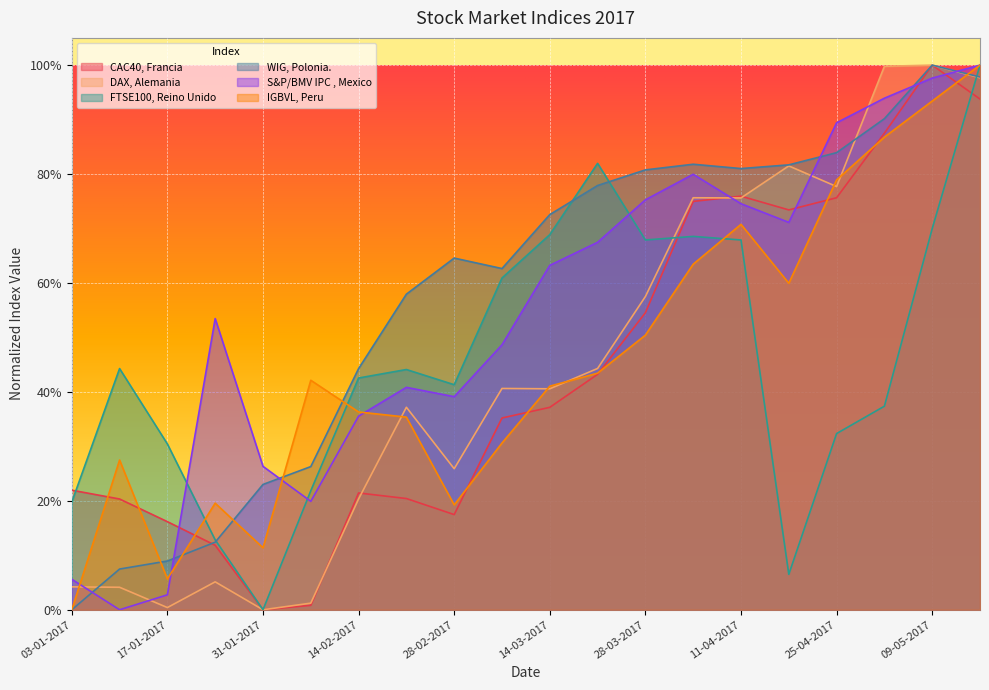

Which series has the largest total across all categories?

WIG, Polonia.